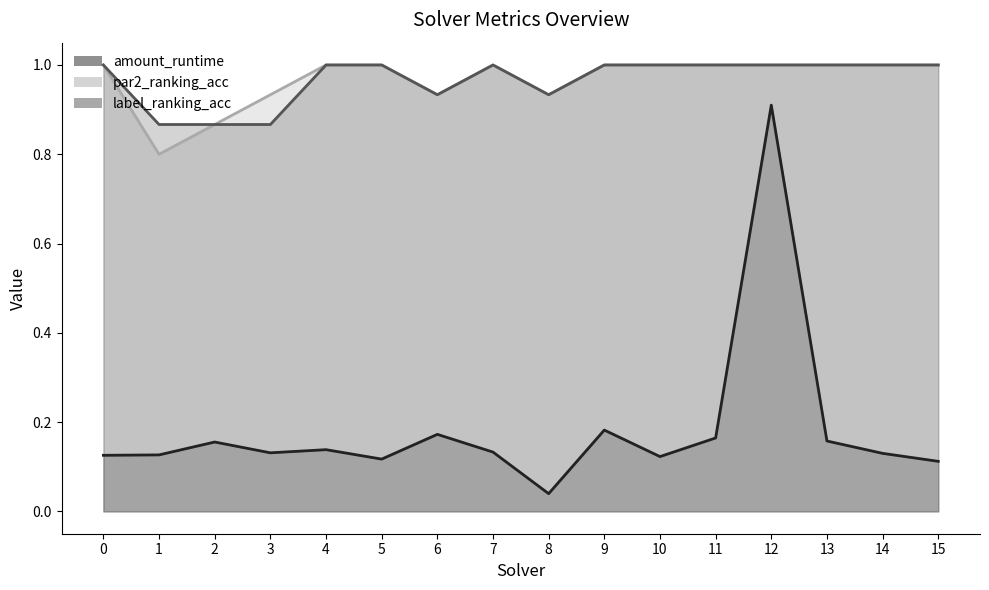

What is the sum of the label_ranking_acc values at 7 and 12?

2.0